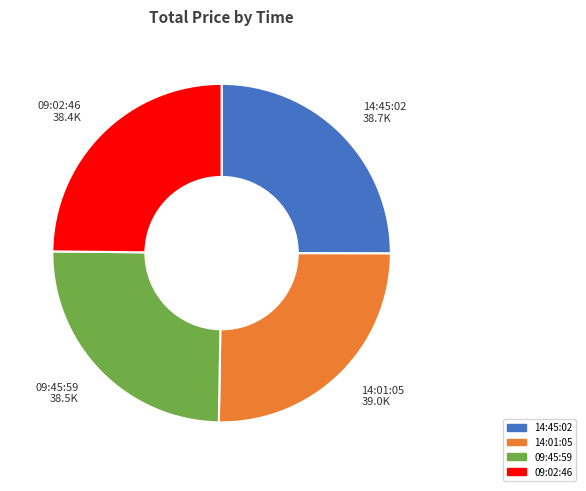

Is there a majority slice in this chart?

No